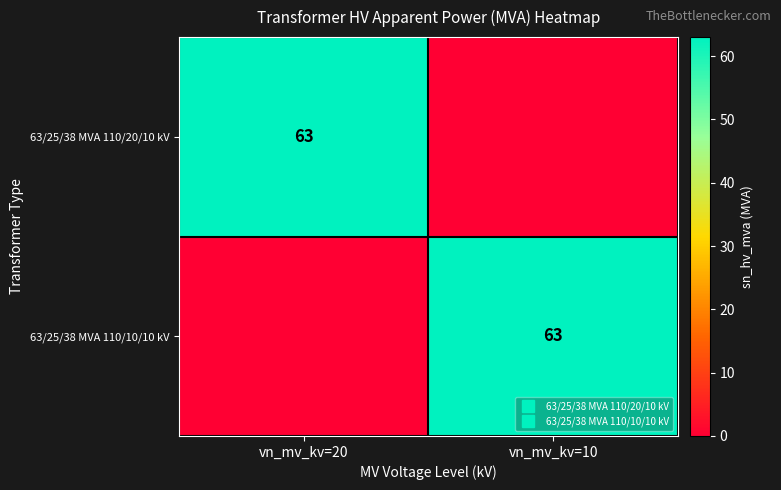

List the labels in order of 63/25/38 MVA 110/20/10 kV value, largest first.

vn_mv_kv=20, vn_mv_kv=10